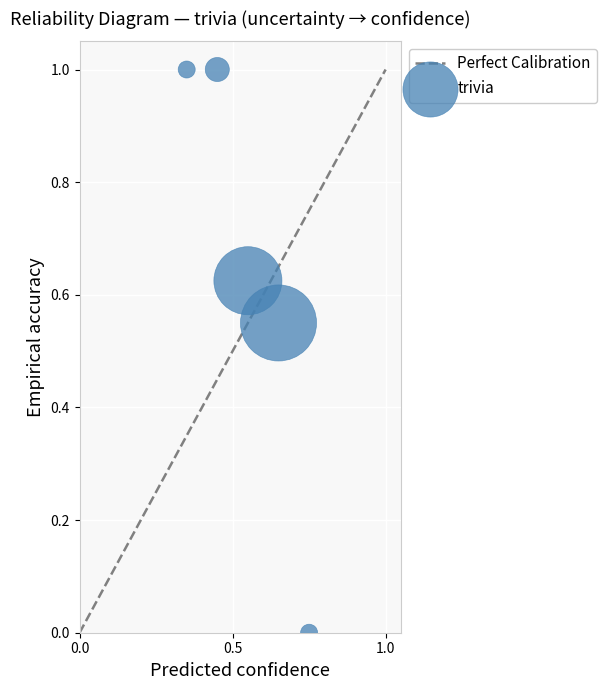

What is the range of X values (max minus min)?

0.4